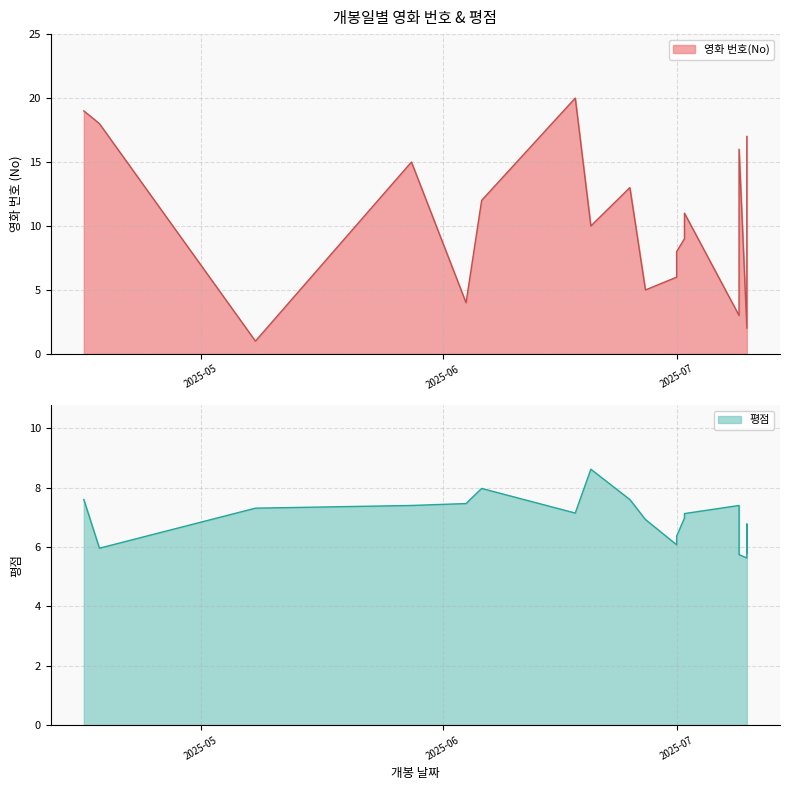

What is the label of the 19th point from the right?

2025-04-18